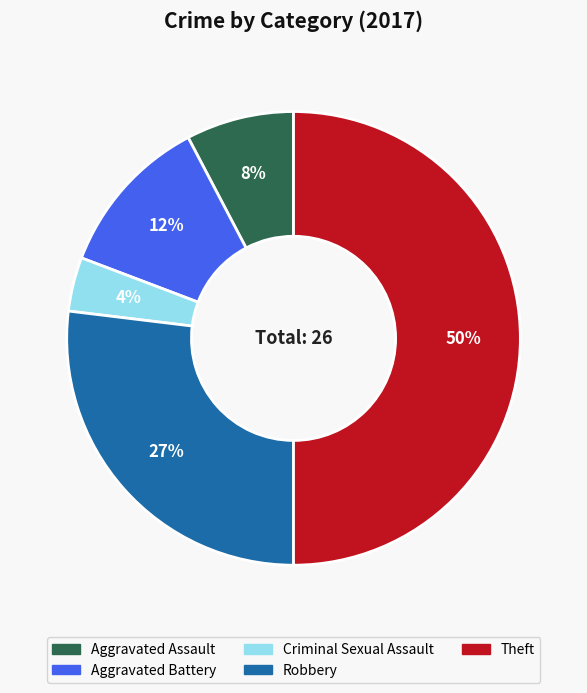

What is the largest slice in the pie chart?

Theft